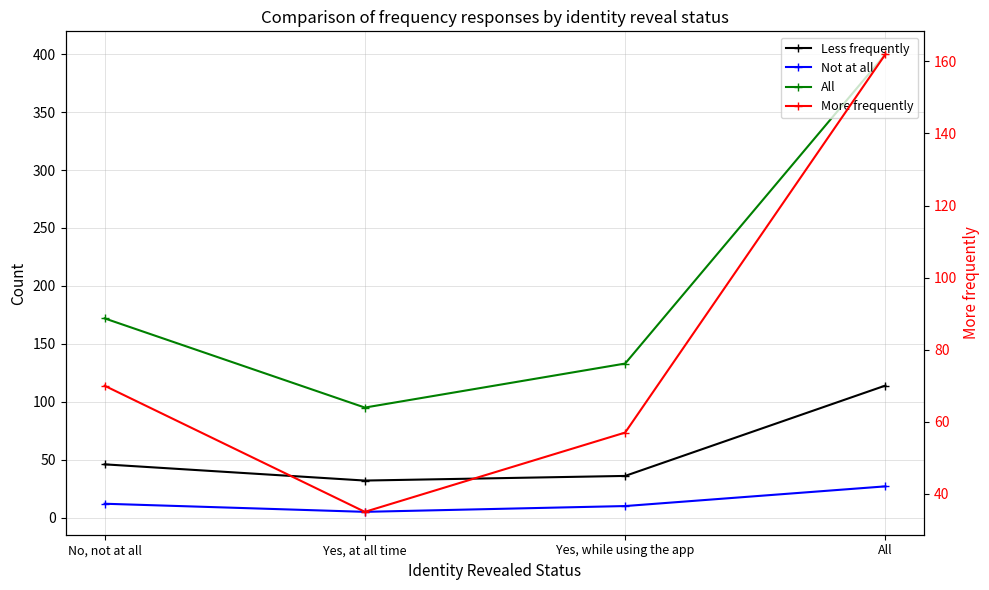

What is the minimum value shown in the chart?

5